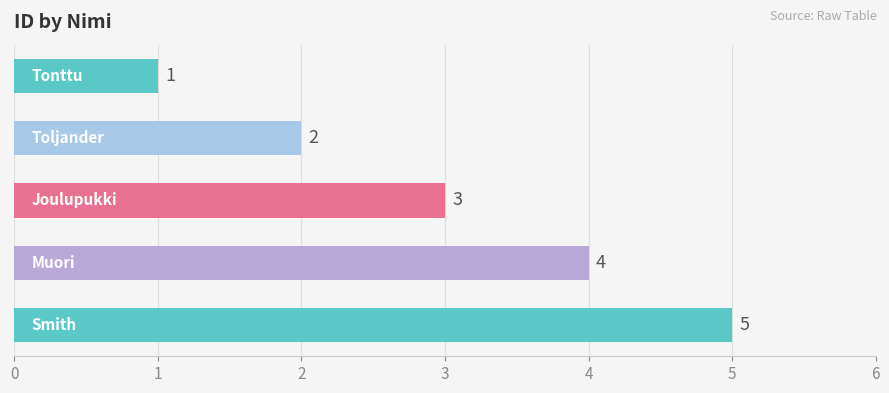

What is the value of the 4th bar from the top?

4